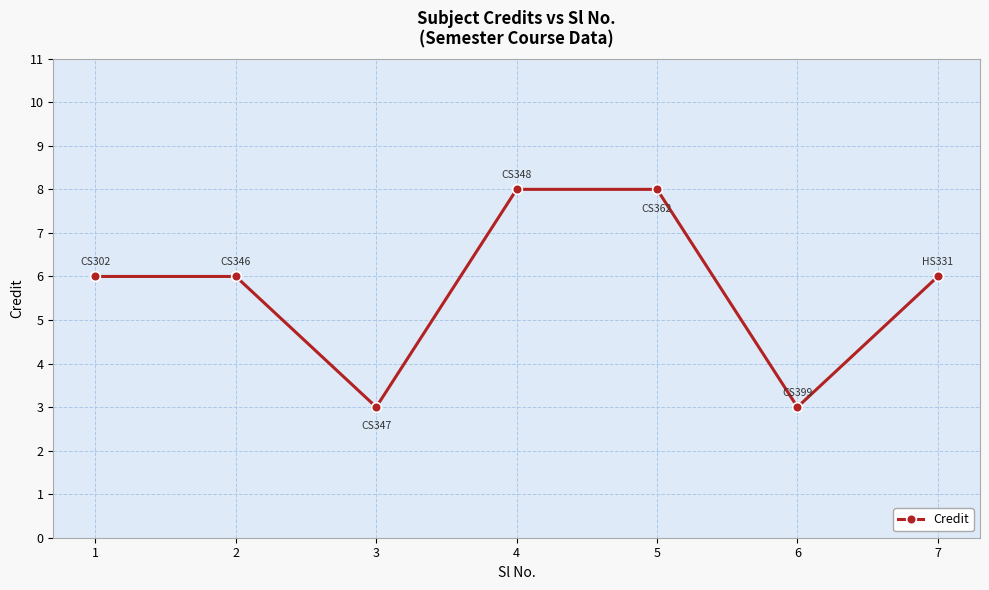

What is the value of the 4th point from the left?

8